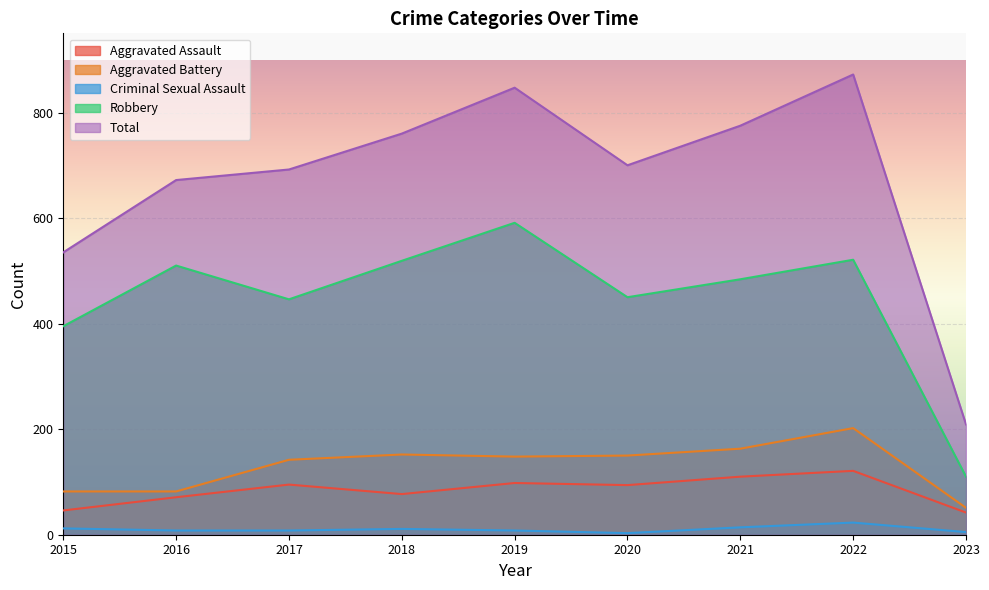

True or false: Aggravated Battery has a value of 152 at 2018.

True